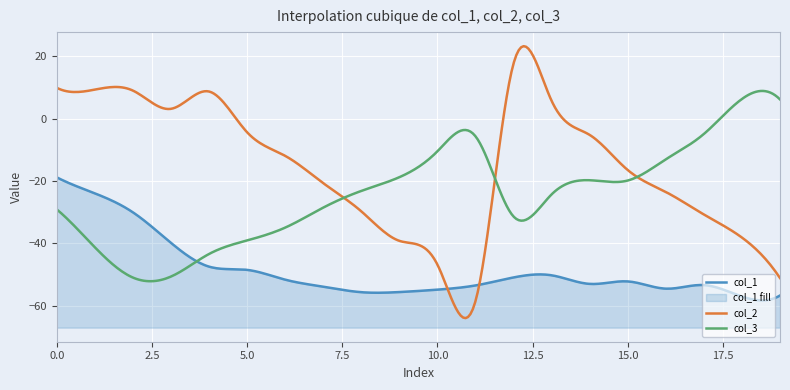

What is the difference between the col_3 values at 4 and 1?

2.1